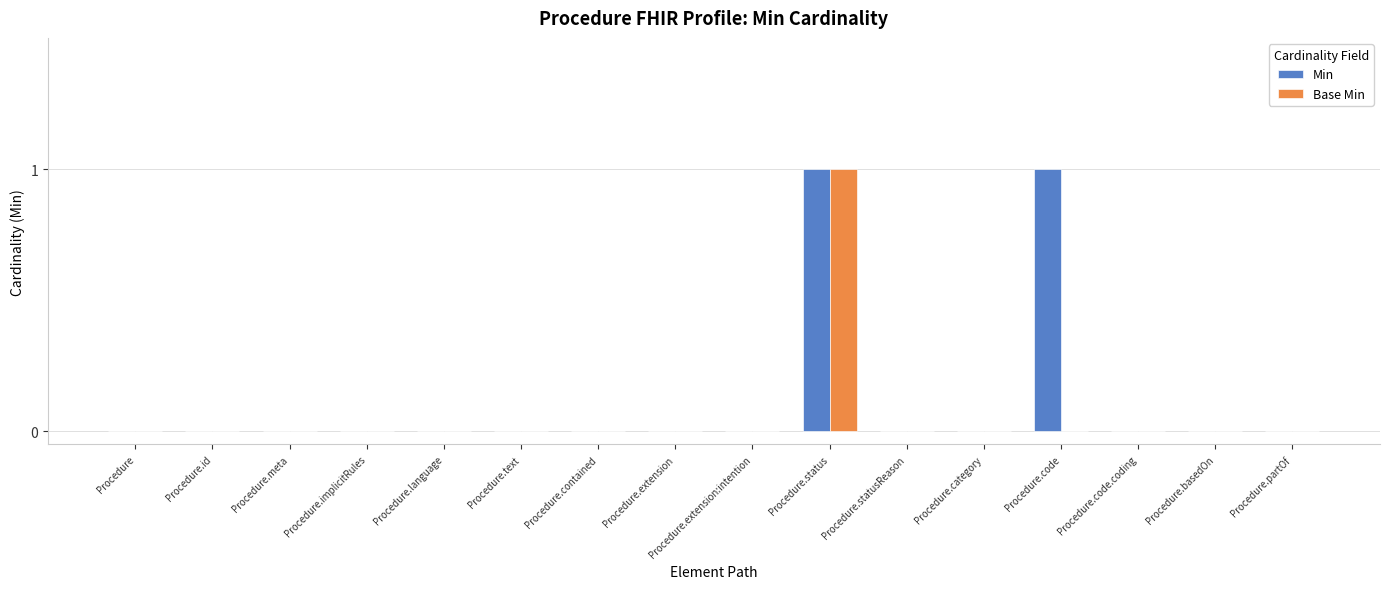

Reading right to left, what are all the values shown in this chart?

Min: 0	0	0	1	0	0	1	0	0	0	0	0	0	0	0	0
Base Min: 0	0	0	0	0	0	1	0	0	0	0	0	0	0	0	0